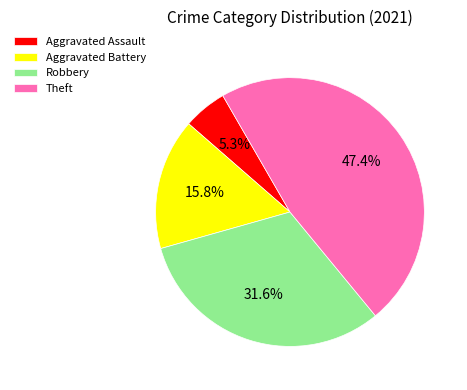

What is the smallest slice in the pie chart?

Aggravated Assault